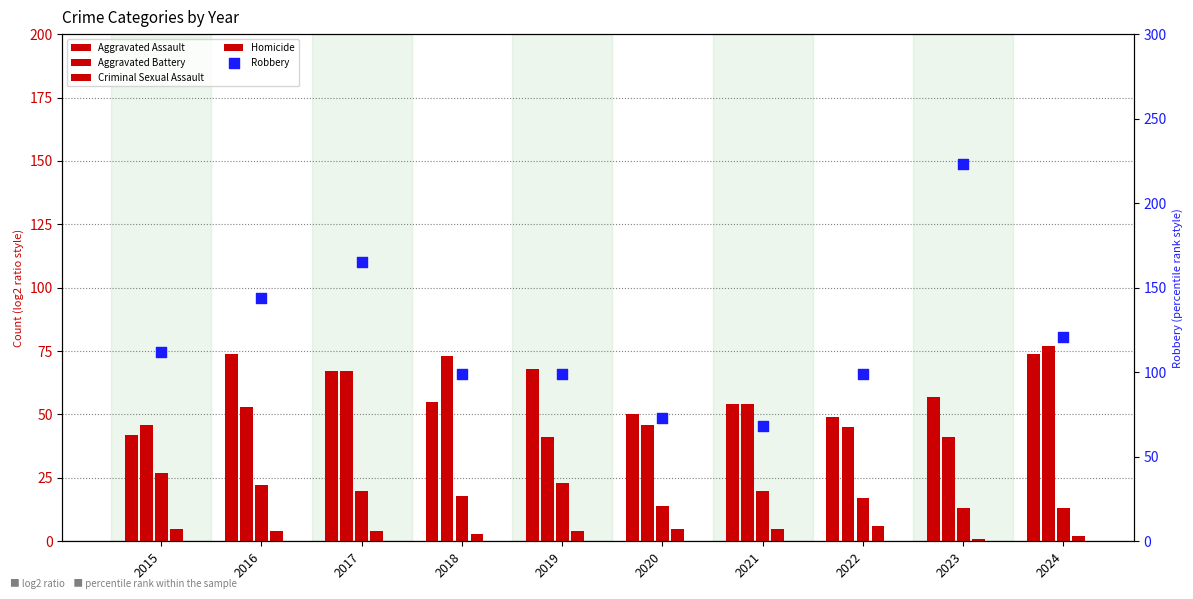

What is the total value across all series at 2016?

297